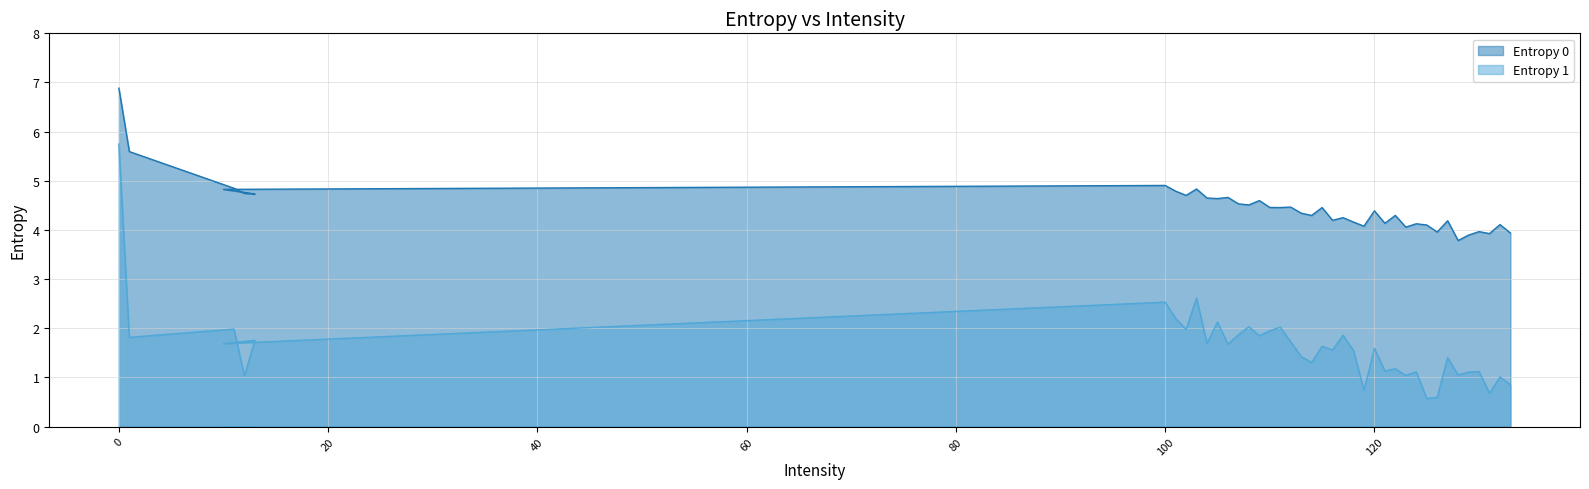

Rank the series by their maximum value, from lowest to highest.

Entropy 1, Entropy 0